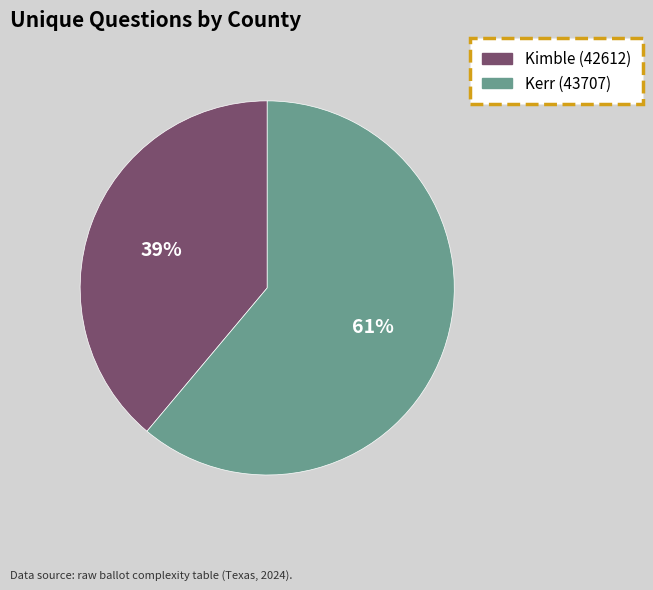

To the nearest percent, what is the difference between the largest and smallest slice percentages?

22%